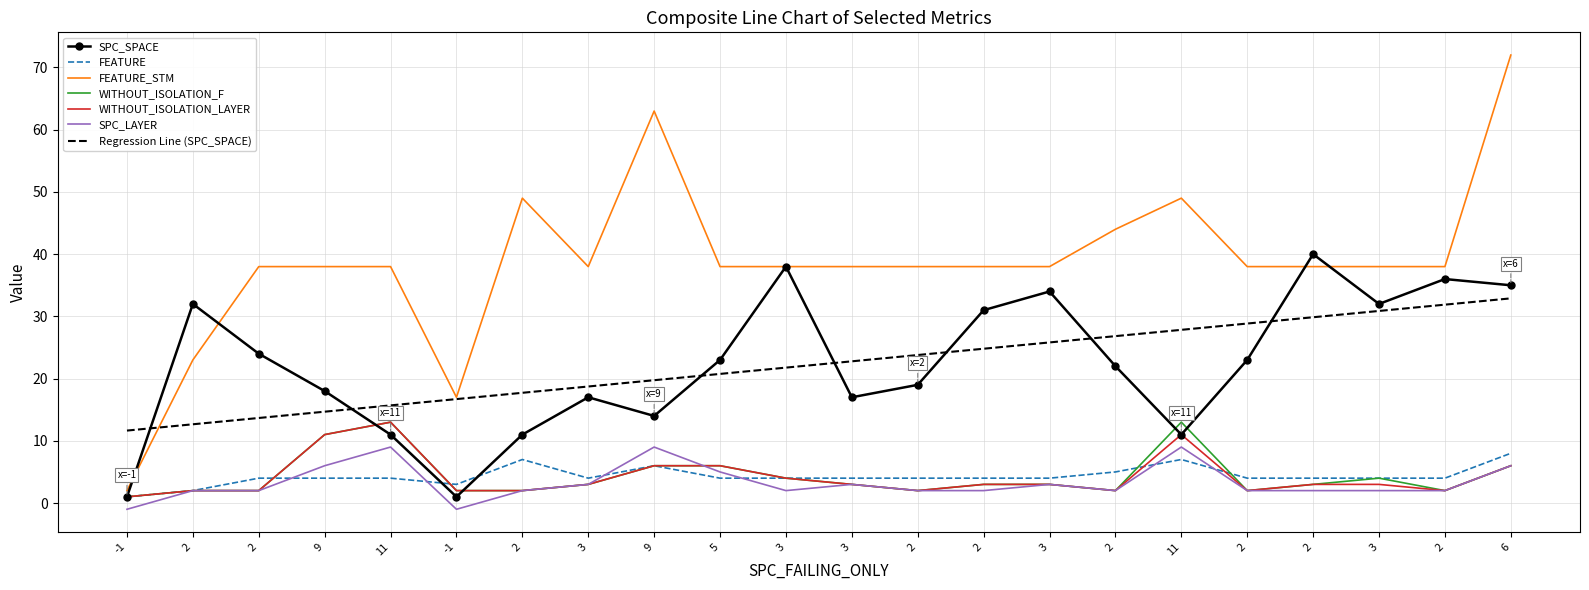

What are all the series names shown in the legend?

SPC_SPACE, FEATURE, FEATURE_STM, WITHOUT_ISOLATION_F, WITHOUT_ISOLATION_LAYER, SPC_LAYER, Regression Line (SPC_SPACE)